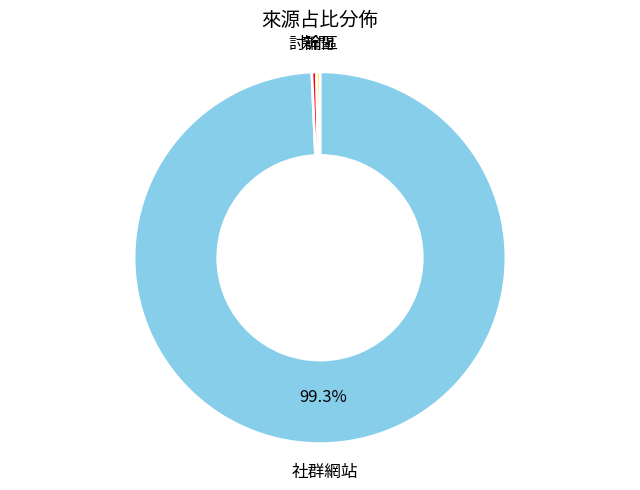

To the nearest percent, what is the difference between the largest and smallest slice percentages?

99%